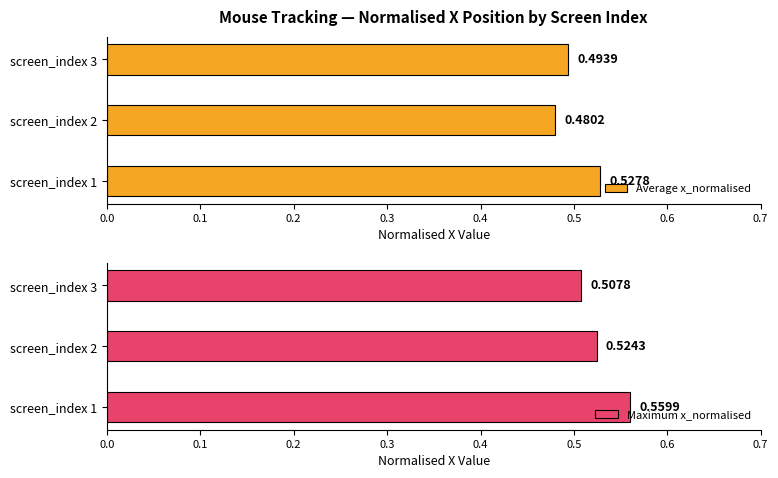

Rank the series by their average value, from highest to lowest.

Maximum x_normalised, Average x_normalised